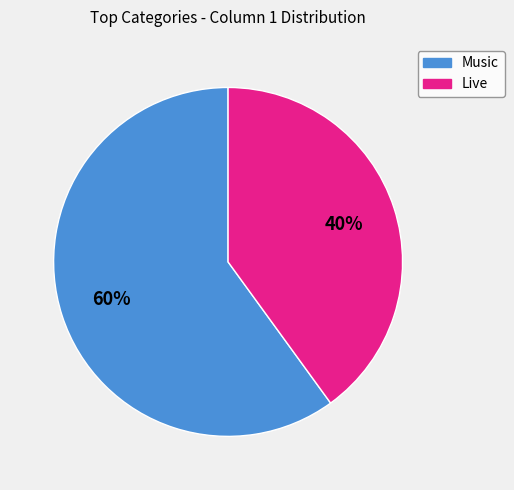

To the nearest percent, what is the combined percentage of Live and Music?

100%